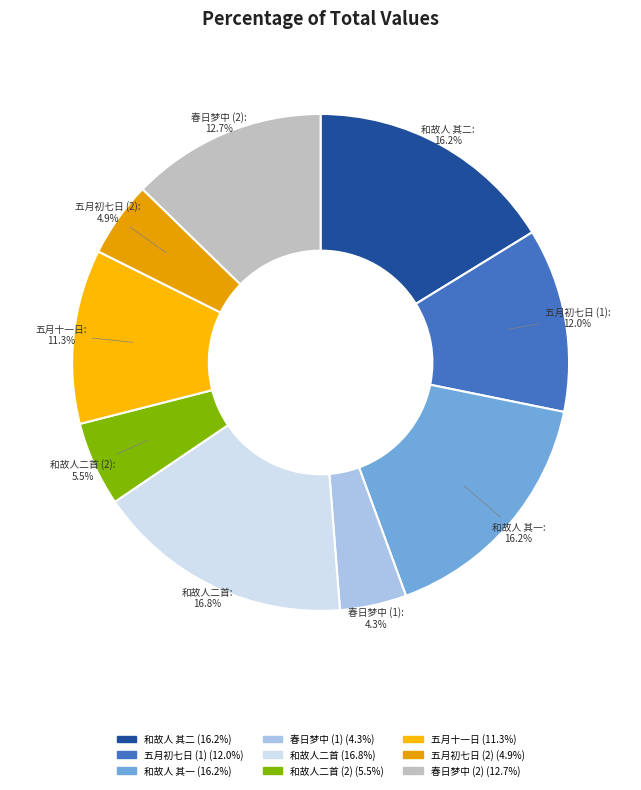

Does 五月初七日 (2) represent more than half of the total?

No